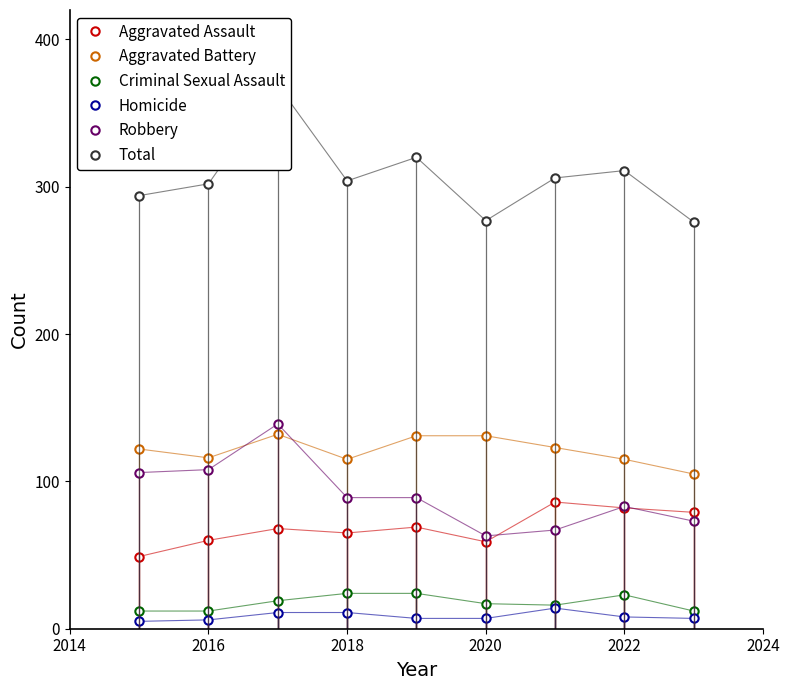

What is the difference between the second highest and minimum values in the Aggravated Battery series?

26